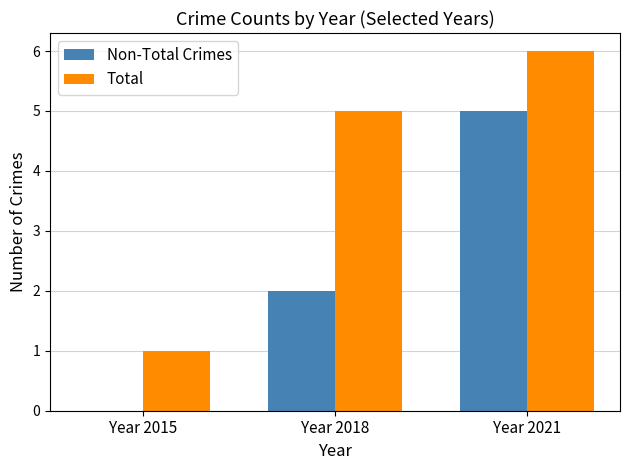

The Total series shows 6 at Year 2021. True or false?

True